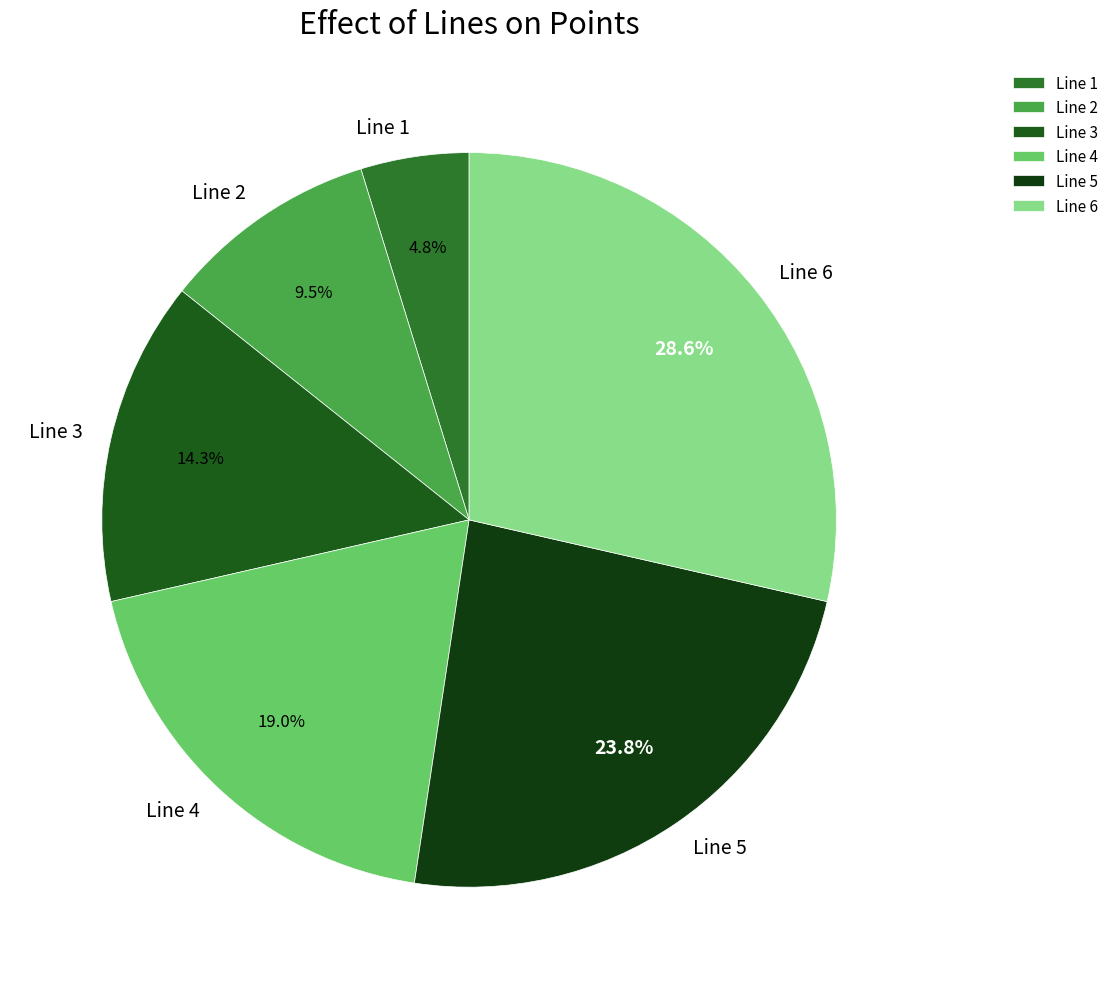

What is the largest slice in the pie chart?

Line 6